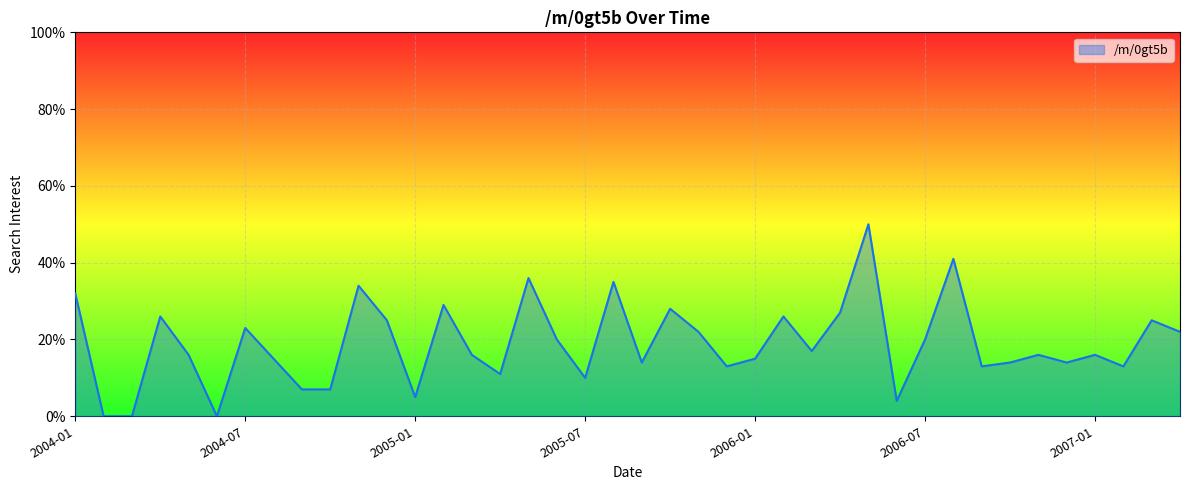

What is the difference between the maximum and minimum values?

50